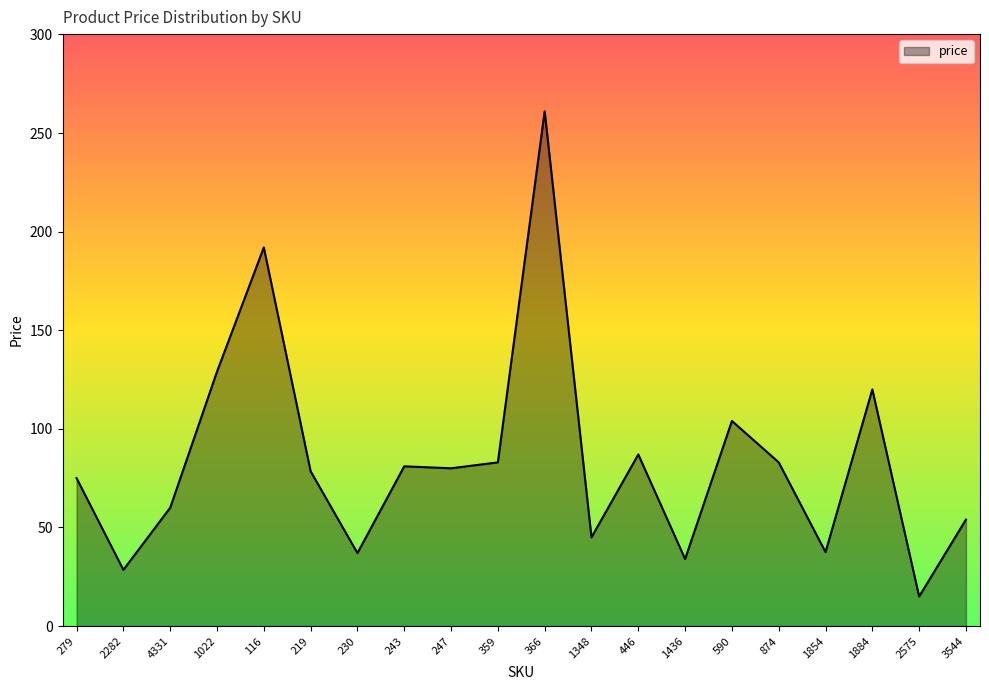

What is the greatest value displayed?

261.0